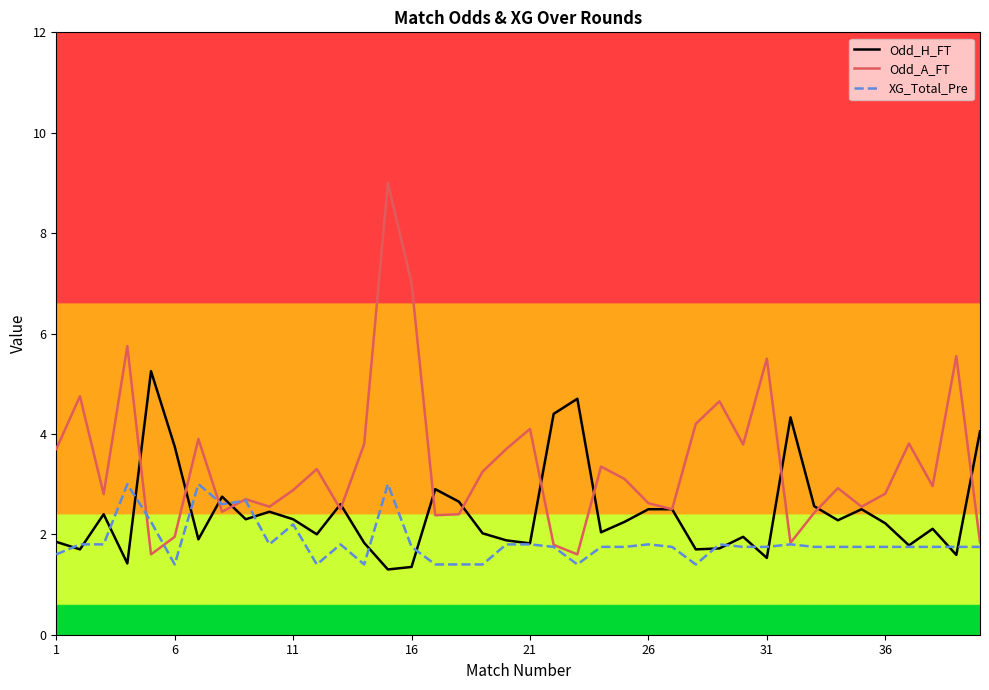

What is the highest value of the XG_Total_Pre series?

3.0